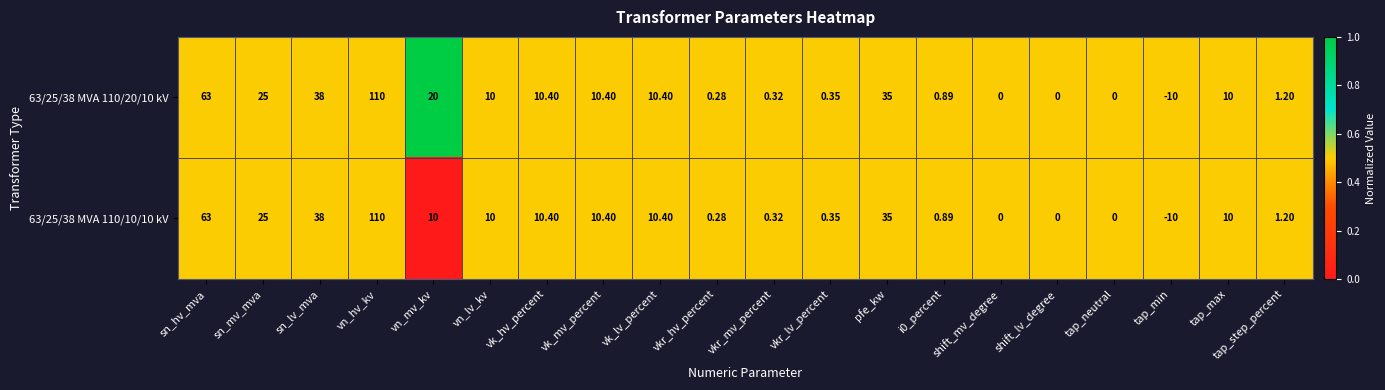

What is the total value across all series at sn_lv_mva?

76.0